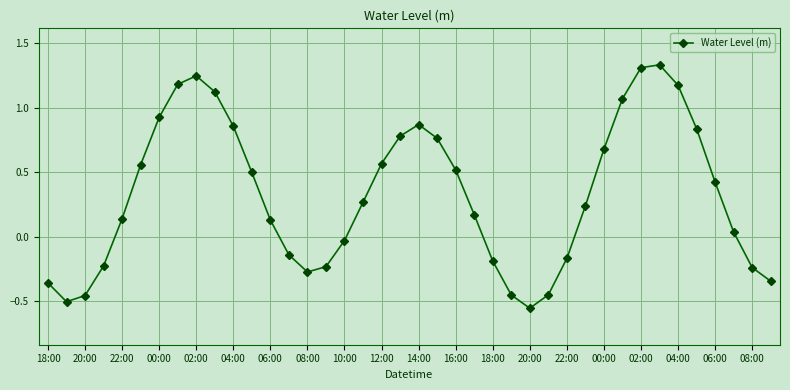

How many interior local valleys (lower than both neighbors) does the data have?

3